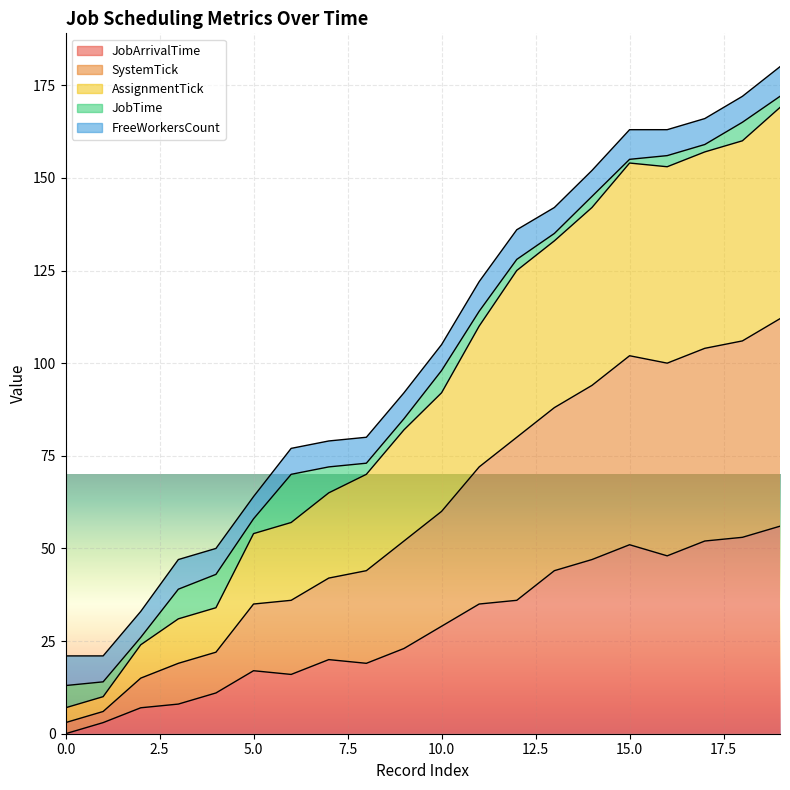

True or false: SystemTick and JobArrivalTime cross at least once.

False